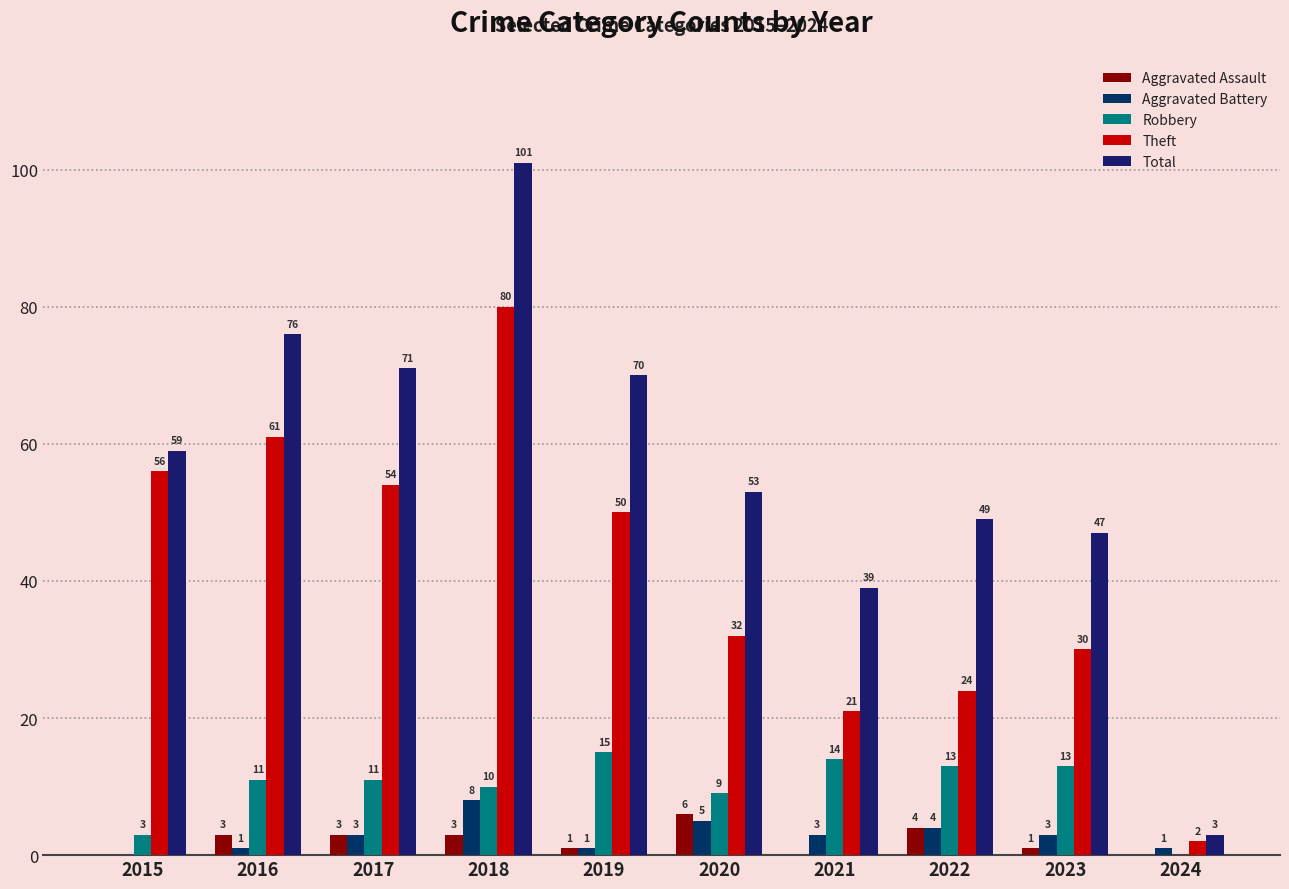

How many series are shown in this chart?

5